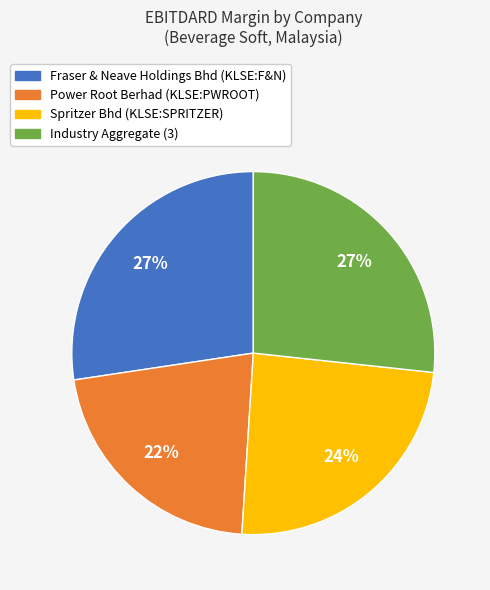

How many segments does this pie chart have?

4